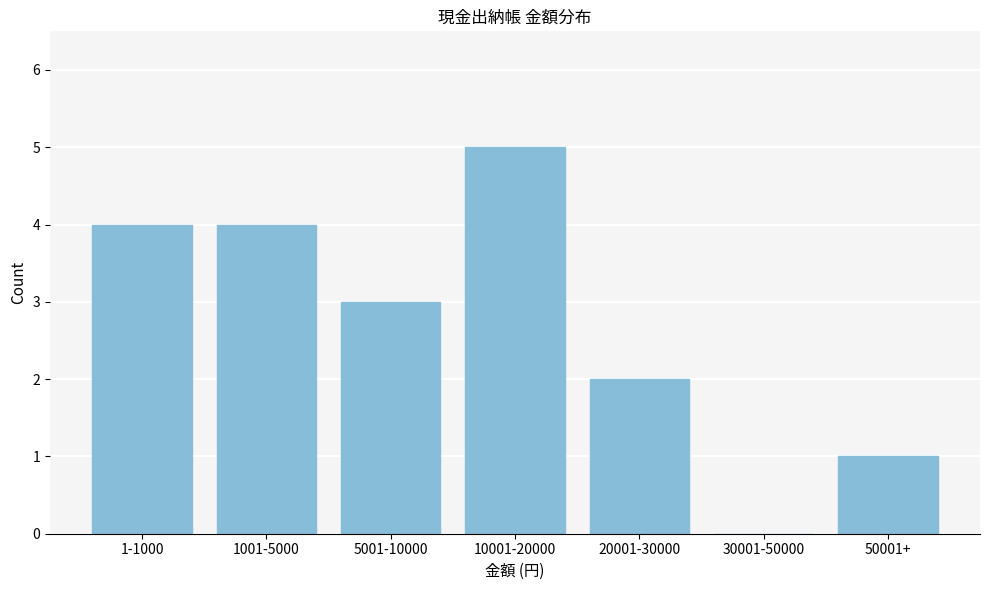

Reading left to right, extract all data points from this chart.

1-1000=4	1001-5000=4	5001-10000=3	10001-20000=5	20001-30000=2	30001-50000=0	50001+=1